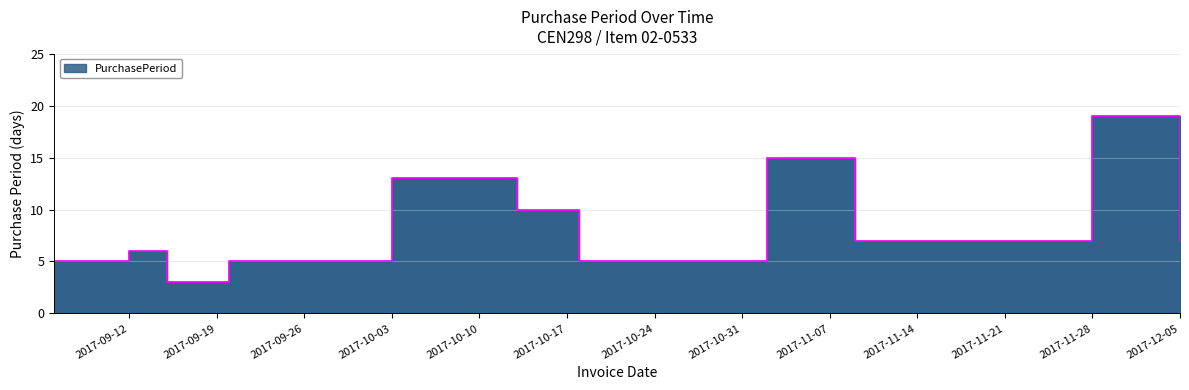

How many lines are shown in the chart?

1